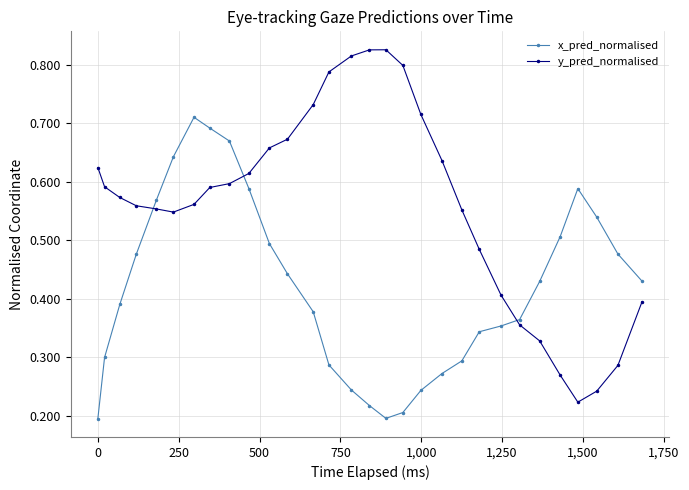

At how many categories does at least one series exceed 0?

30